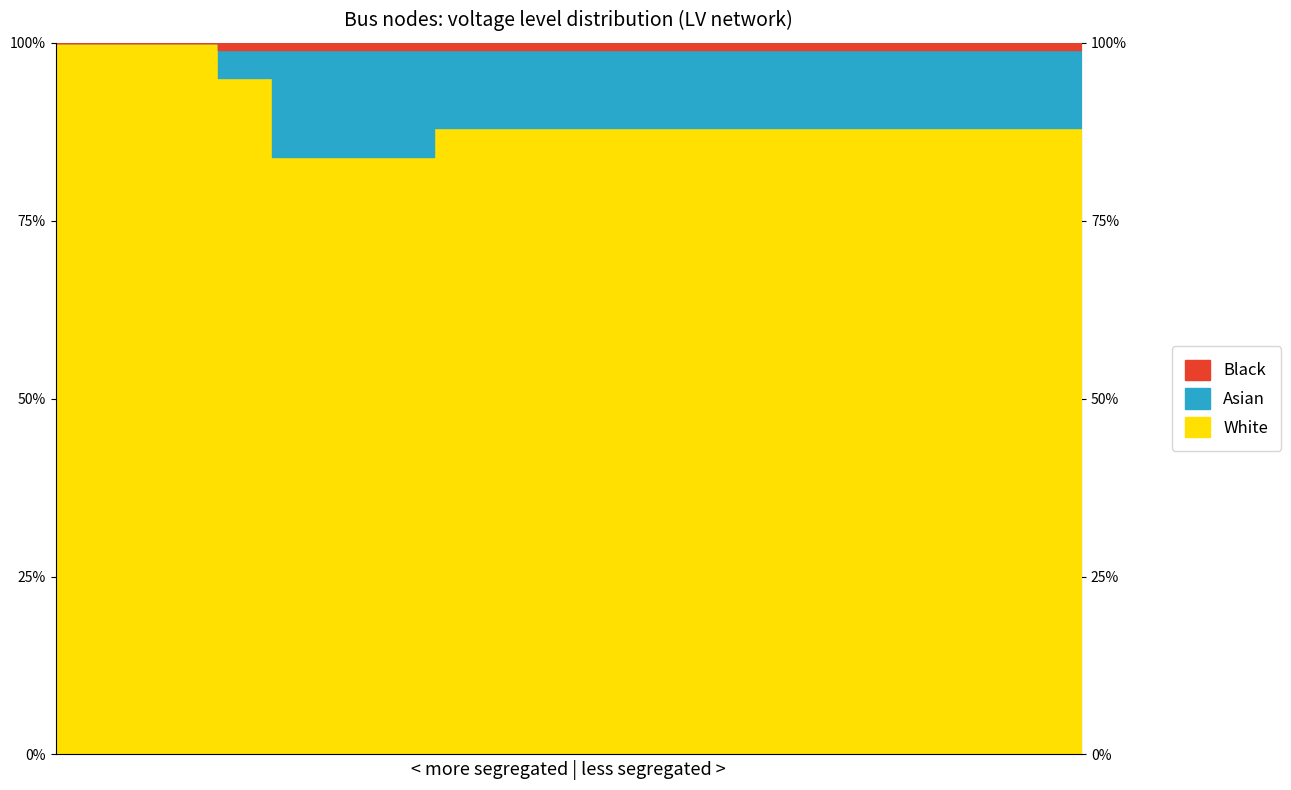

True or false: Black and White cross at least once.

False